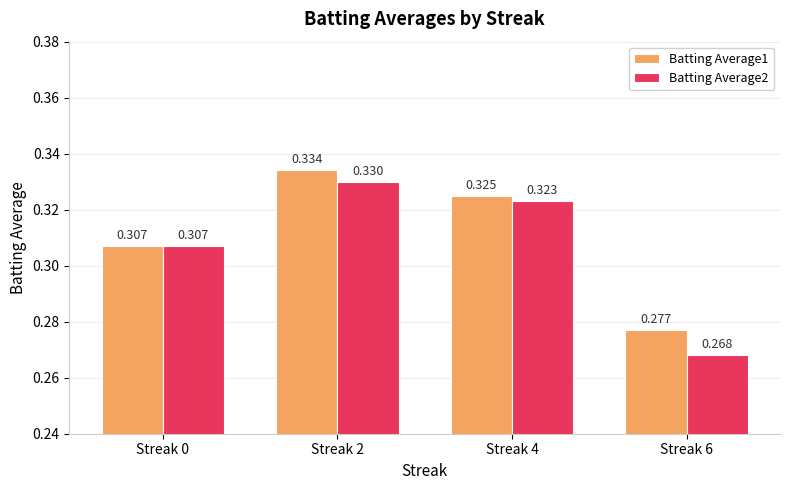

Is the value of Batting Average1 at Streak 2 greater than the value of Batting Average2 at Streak 4?

Yes